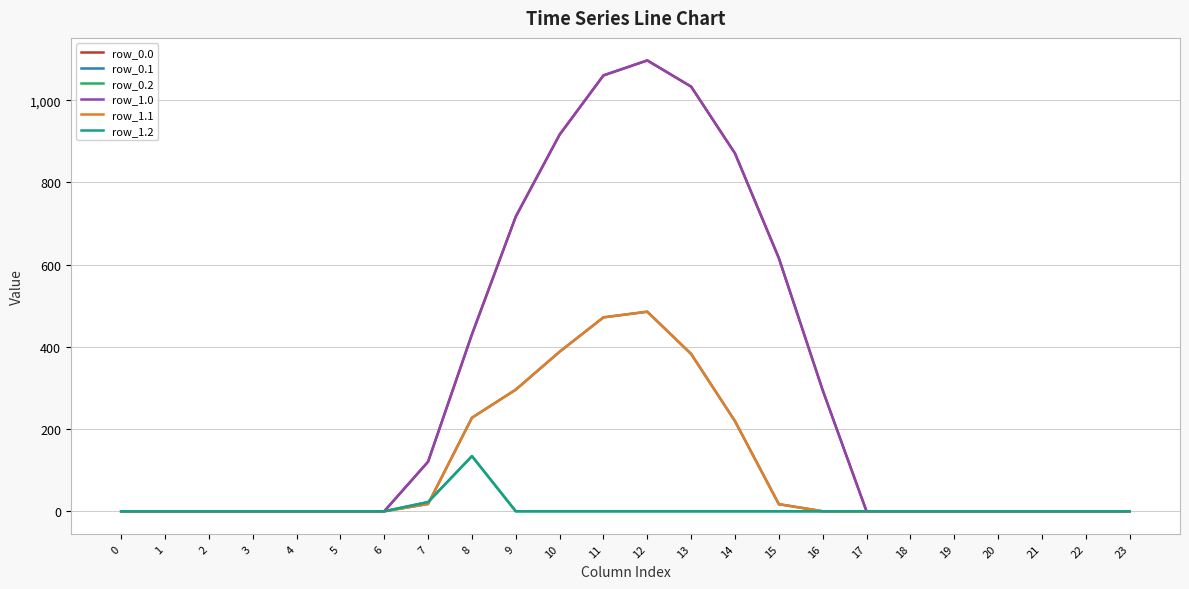

Does the chart have visible grid lines?

Yes